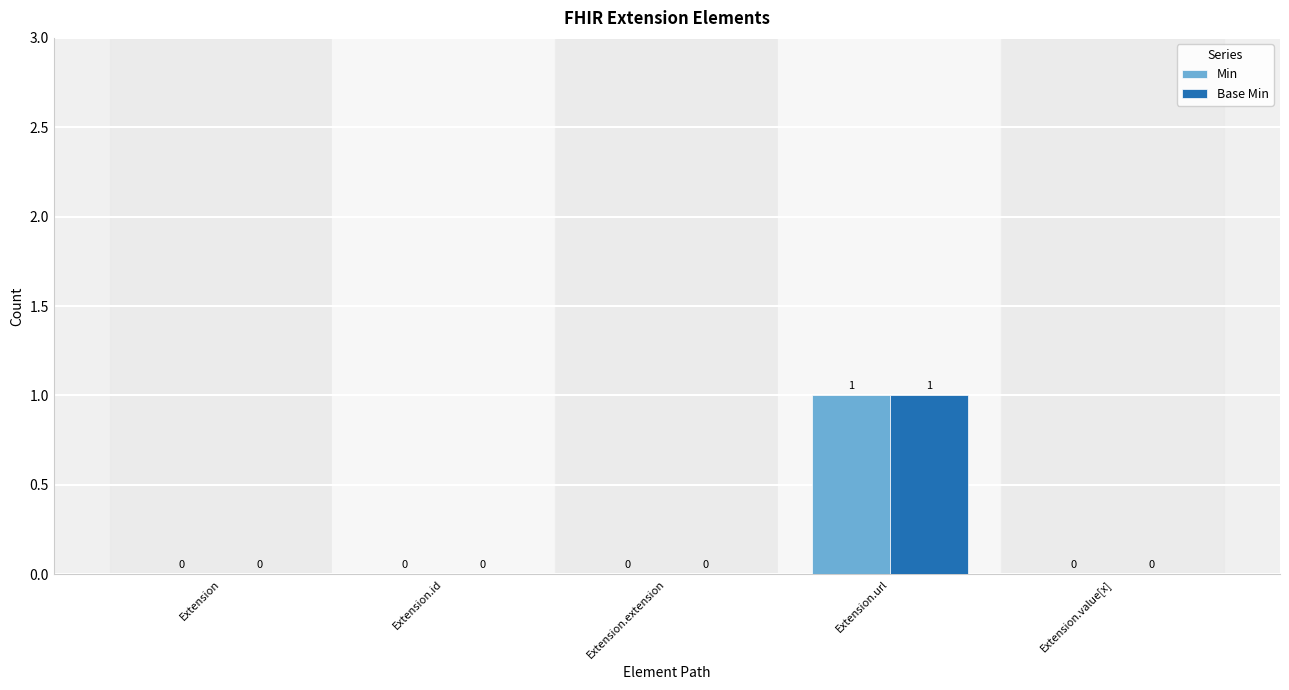

Is it true that Base Min equals -1 at Extension.value[x]?

False